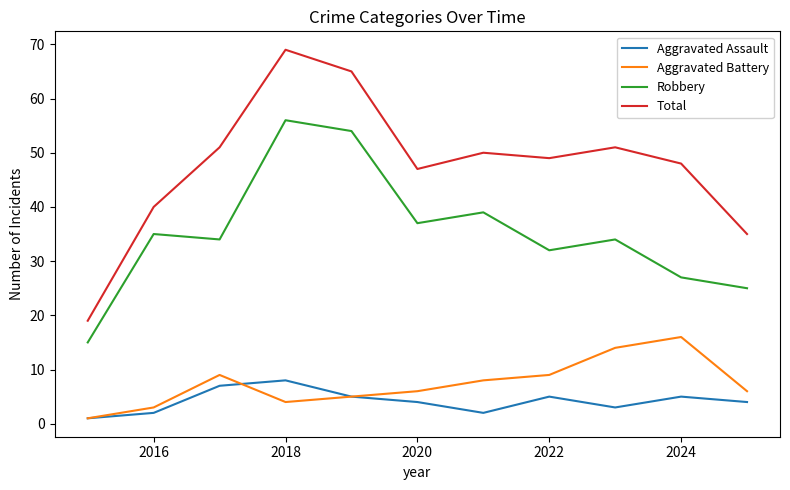

Which series has the largest range (max minus min)?

Total